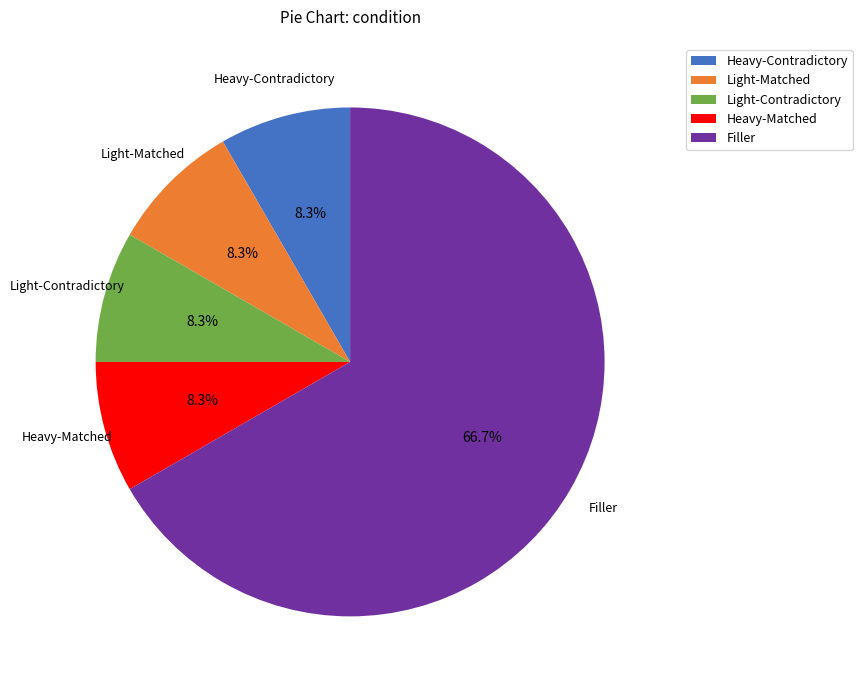

What percentage is NOT represented by Light-Matched?

91.7%